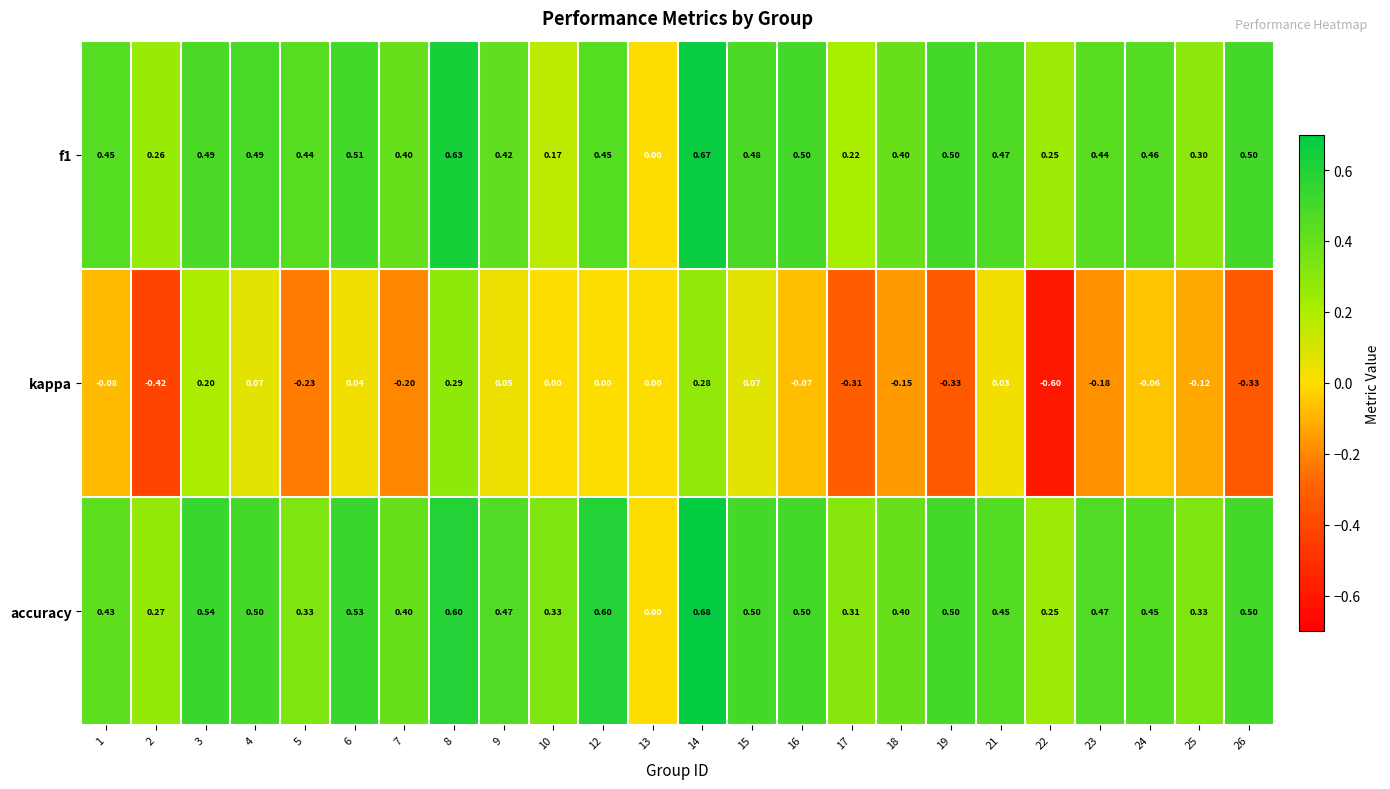

Rank the series at 8 from highest to lowest value.

f1, accuracy, kappa